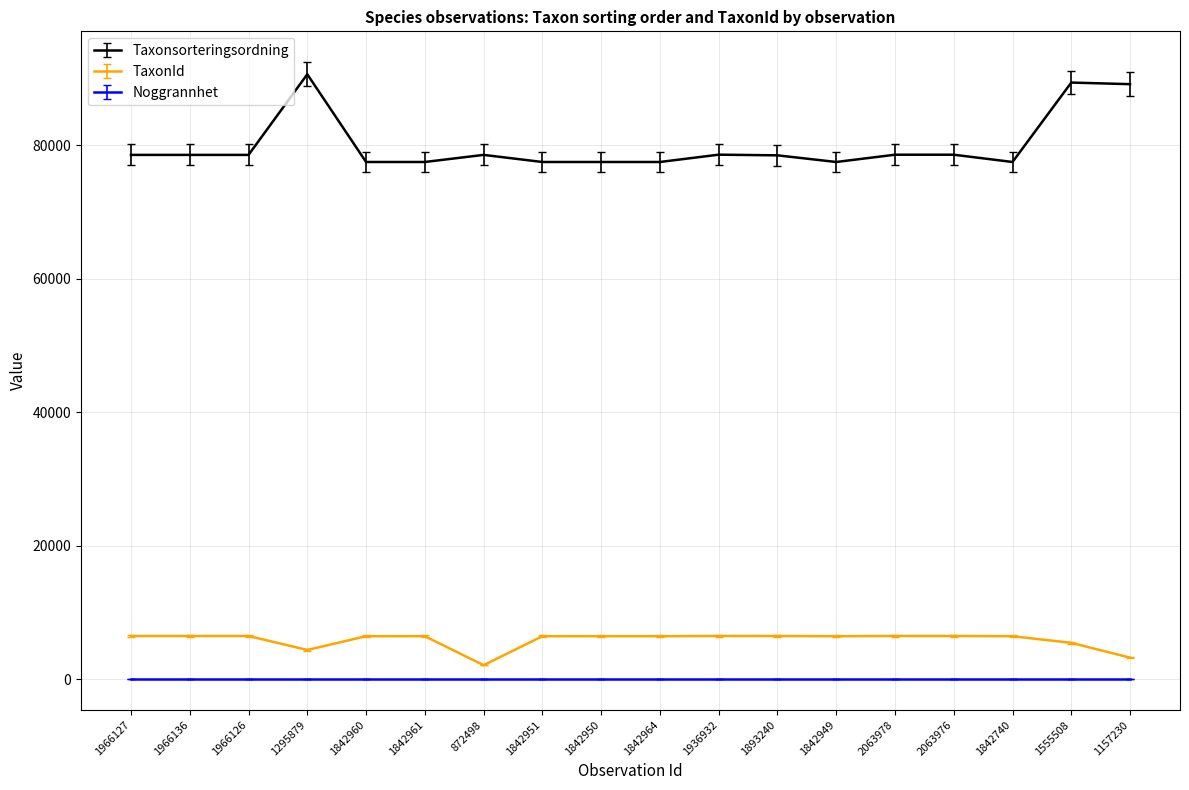

Rank the series by their maximum value, from highest to lowest.

Taxonsorteringsordning, TaxonId, Noggrannhet